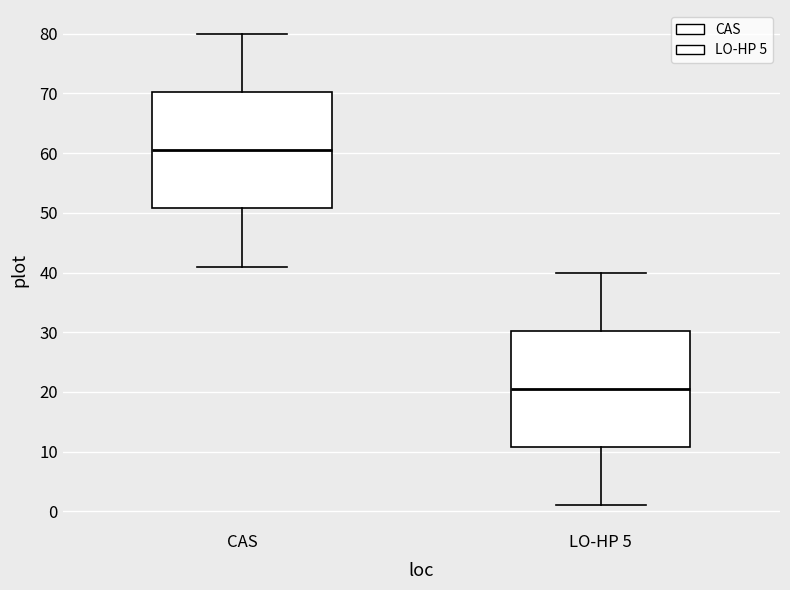

Reading left to right, transcribe this box plot: for each box, give where its median line is, the range the box spans, and where its two whiskers end, as read against the y-axis. The values are not printed on the chart, so give them approximately, as read against the axis.

CAS: median 61, box 51 to 70, whiskers 41 to 80
LO-HP 5: median 21, box 11 to 30, whiskers 1 to 40